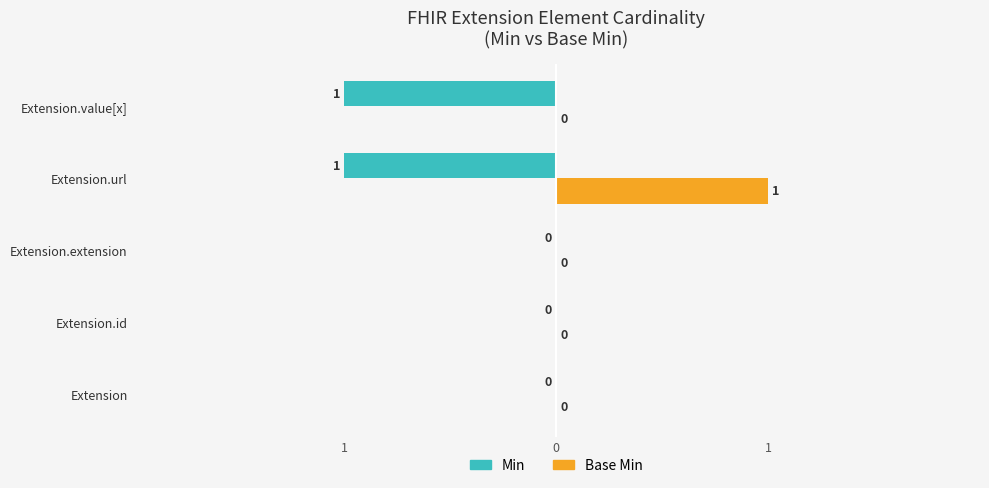

What are all the series names shown in the legend?

Min, Base Min